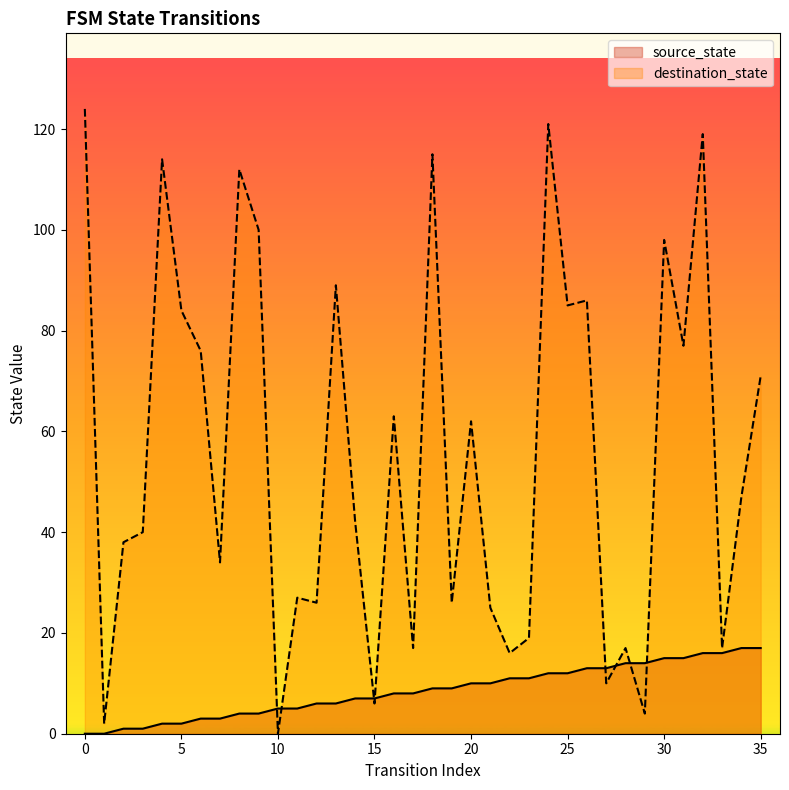

Which series changed the most between 11 and 14?

destination_state